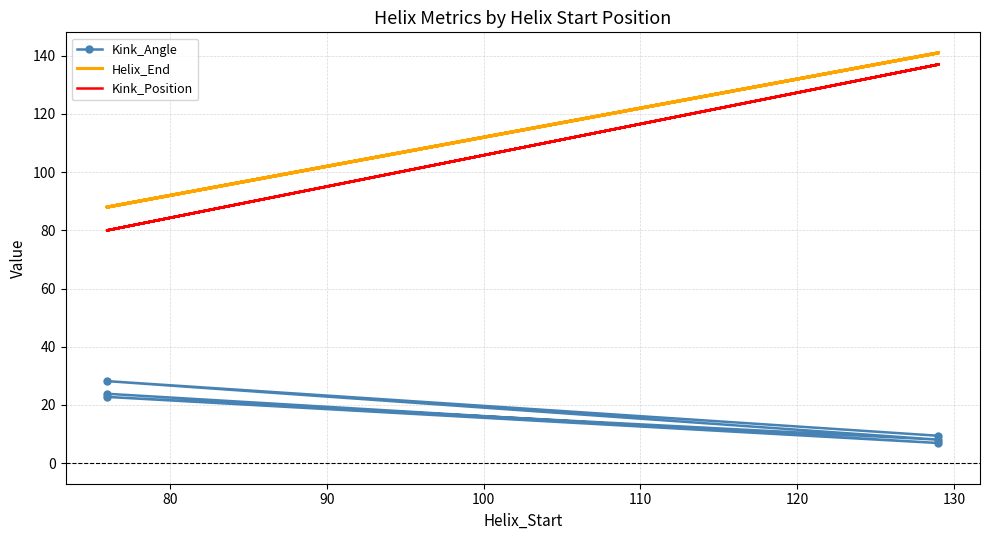

Which series has the widest spread of values?

Kink_Position